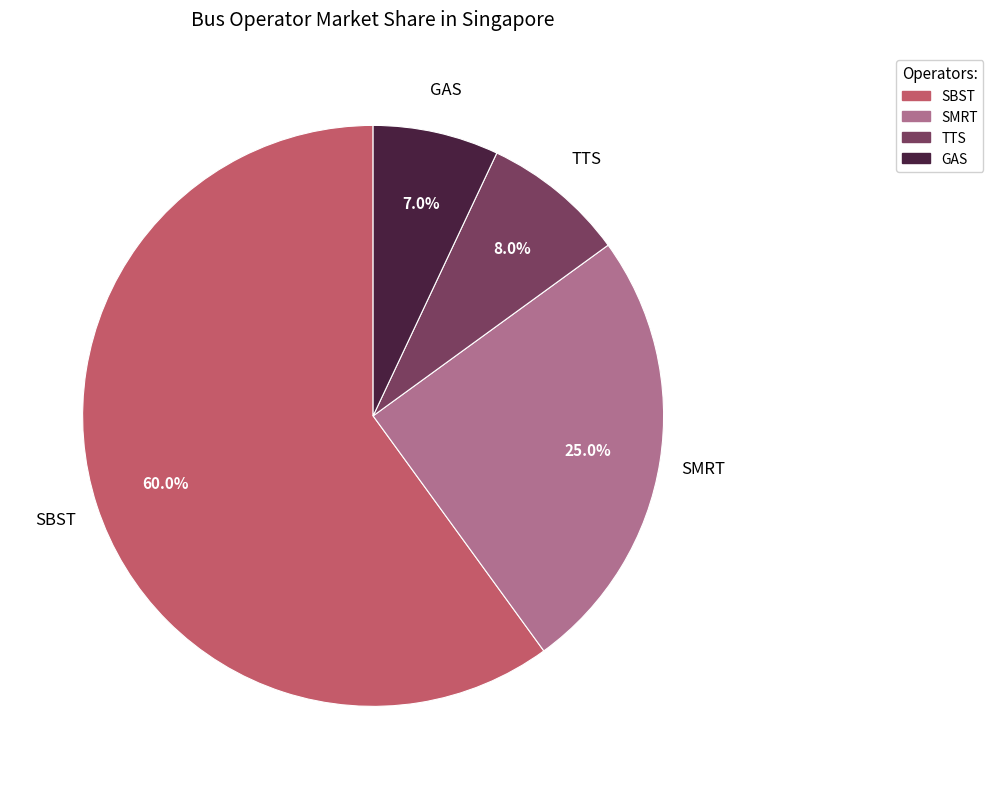

Rank the categories by value from highest to lowest.

SBST, SMRT, TTS, GAS